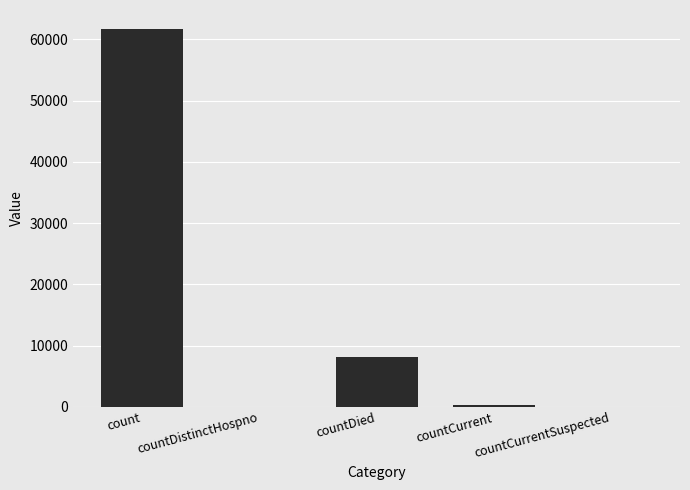

The value at countDistinctHospno is -29311. True or false?

False